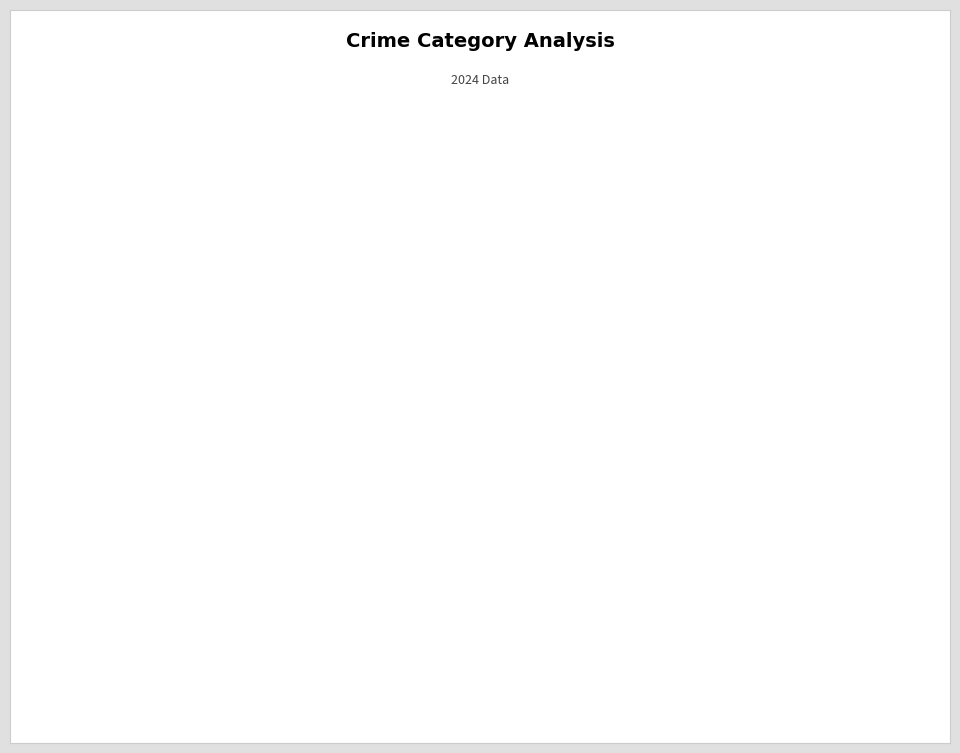

Does Robbery account for over 50% of the chart?

Yes